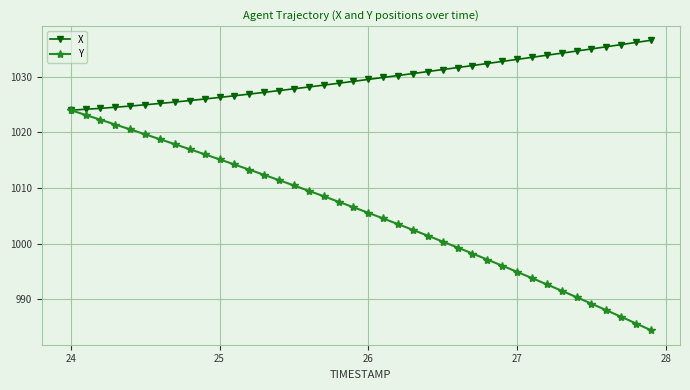

Which series has the widest spread of values?

Y